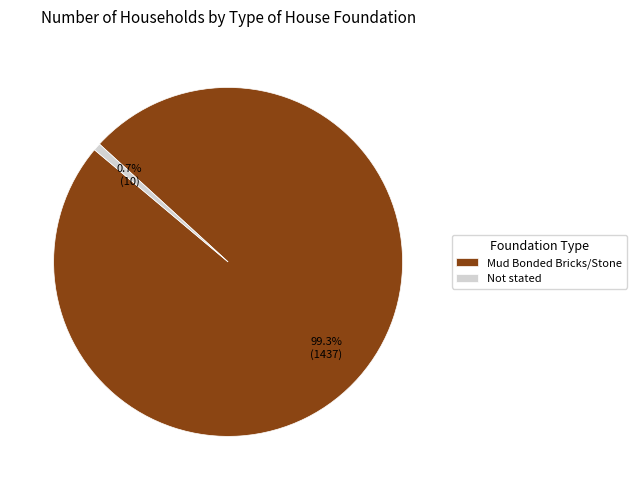

What is the smallest slice in the pie chart?

Not stated